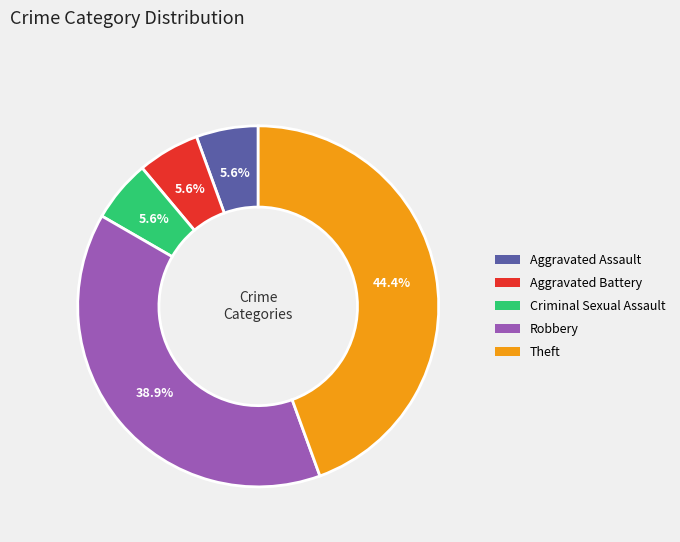

The Robbery slice represents 39% of the pie. True or false?

True